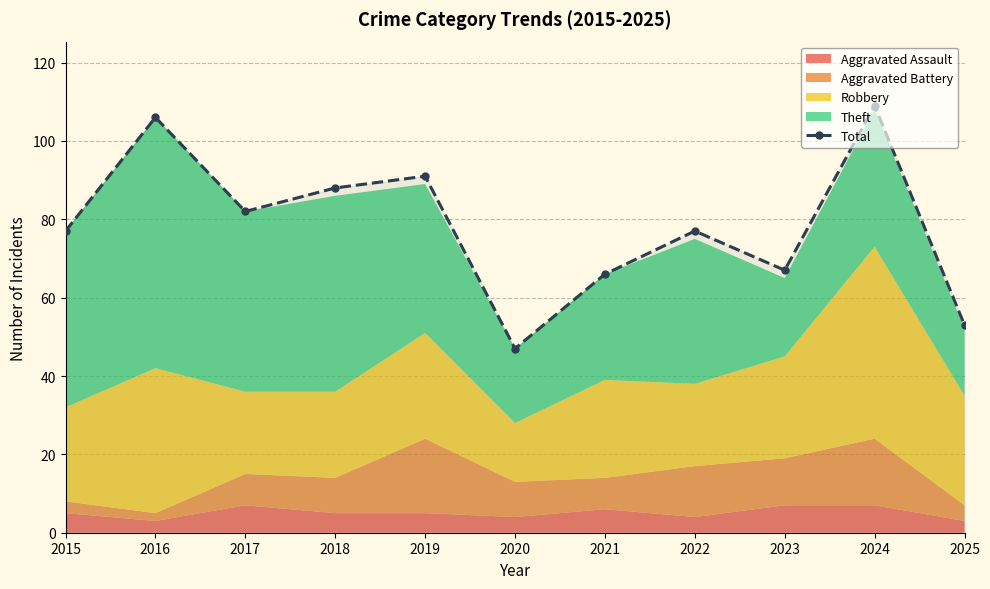

Rank the categories by value from lowest to highest.

2020, 2025, 2021, 2023, 2015, 2022, 2017, 2018, 2019, 2016, 2024